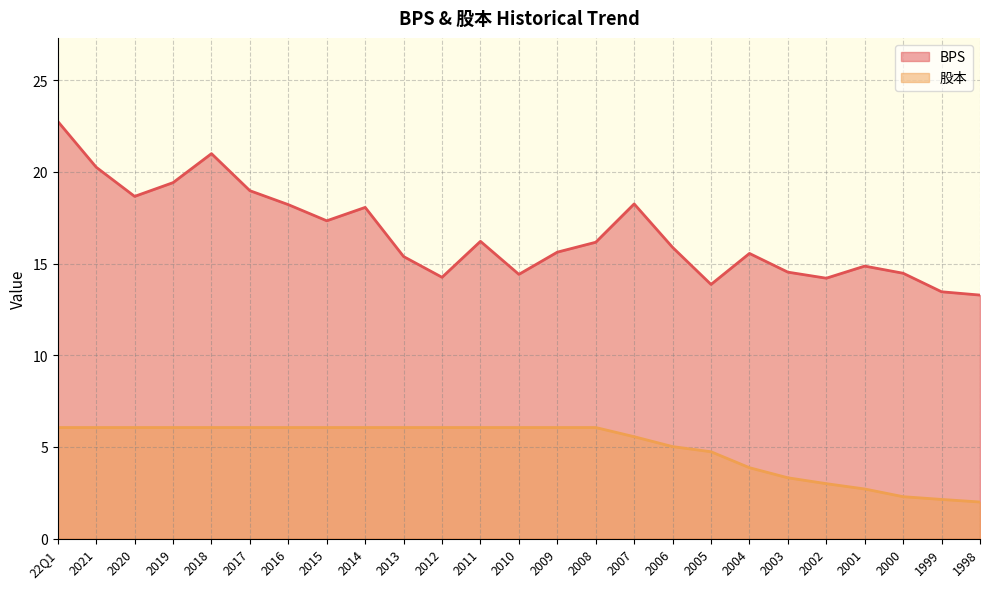

Reading left to right, transcribe all the data shown in this chart.

BPS: 22Q1=22.8	2021=20.2	2020=18.7	2019=19.4	2018=21.0	2017=19.0	2016=18.2	2015=17.3	2014=18.1	2013=15.4	2012=14.2	2011=16.2	2010=14.4	2009=15.6	2008=16.2	2007=18.2	2006=15.9	2005=13.9	2004=15.6	2003=14.5	2002=14.2	2001=14.9	2000=14.5	1999=13.5	1998=13.3
股本: 22Q1=6.1	2021=6.1	2020=6.1	2019=6.1	2018=6.1	2017=6.1	2016=6.1	2015=6.1	2014=6.1	2013=6.1	2012=6.1	2011=6.1	2010=6.1	2009=6.1	2008=6.1	2007=5.6	2006=5.0	2005=4.7	2004=3.9	2003=3.3	2002=3.0	2001=2.7	2000=2.3	1999=2.1	1998=2.0